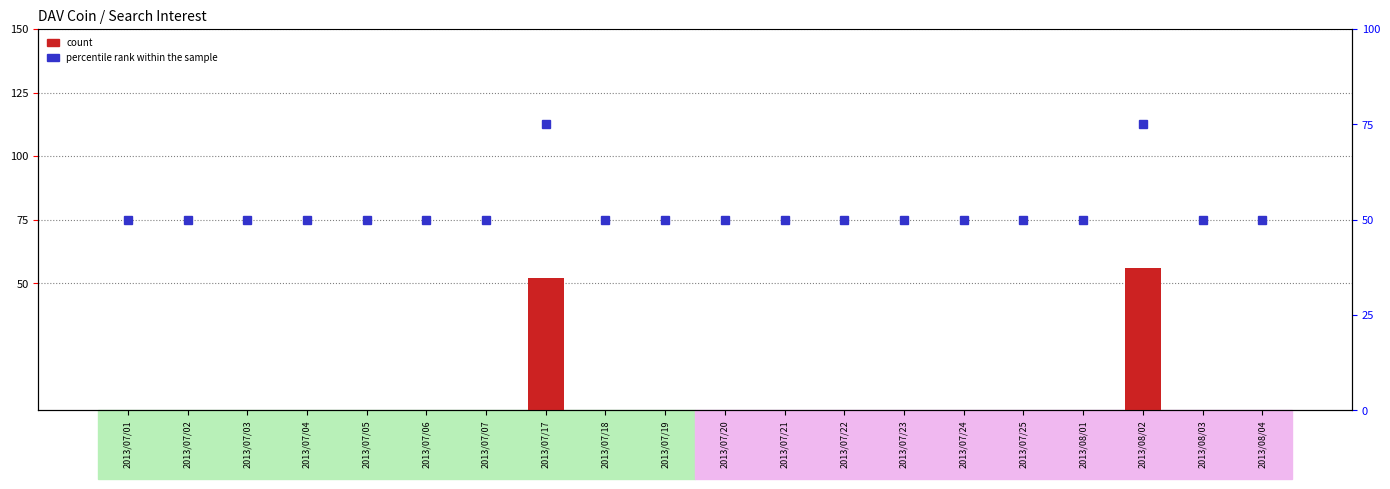

How many values in the count series exceed 0?

2